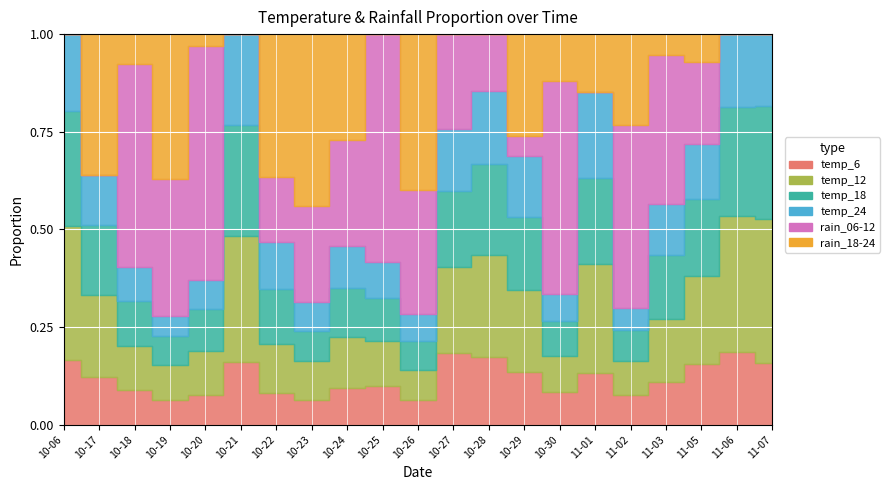

Which category has the highest value across all series?

2023-10-18